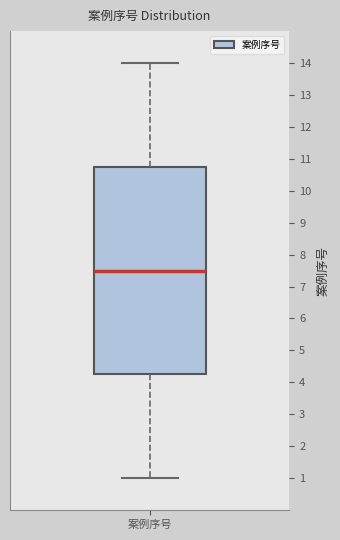

Transcribe this box plot: give where the median line is, the range the box spans, and where the two whiskers end, as read against the y-axis. The values are not printed on the chart, so give them approximately, as read against the axis.

median 7.5, box 4.3 to 10.8, whiskers 1.0 to 14.0